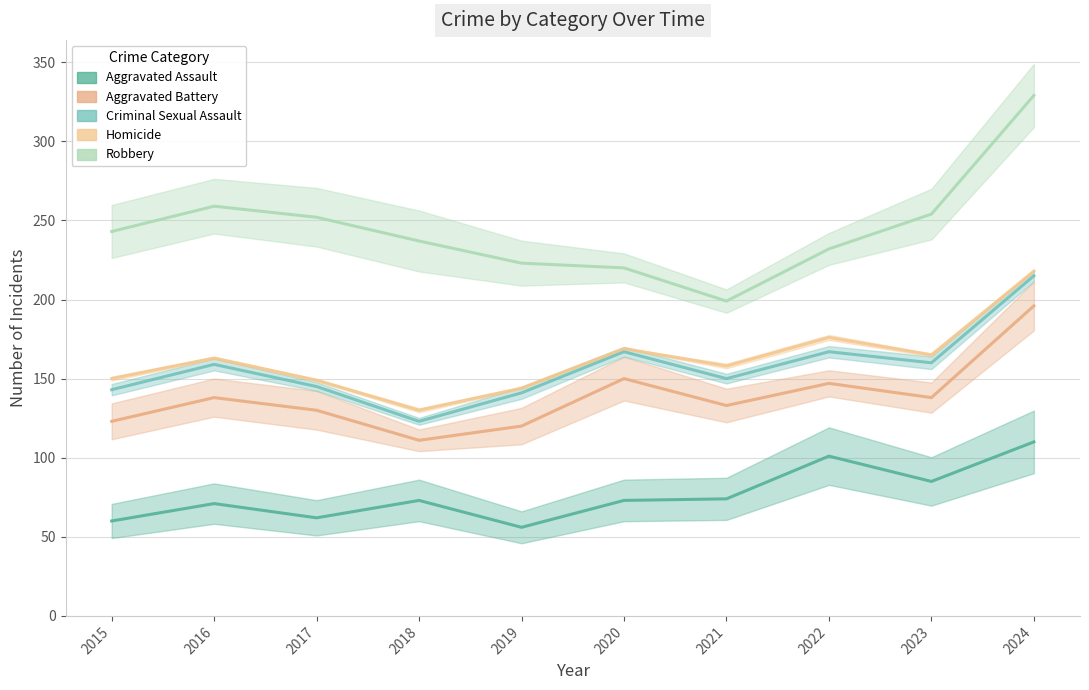

How many lines are shown in the chart?

5